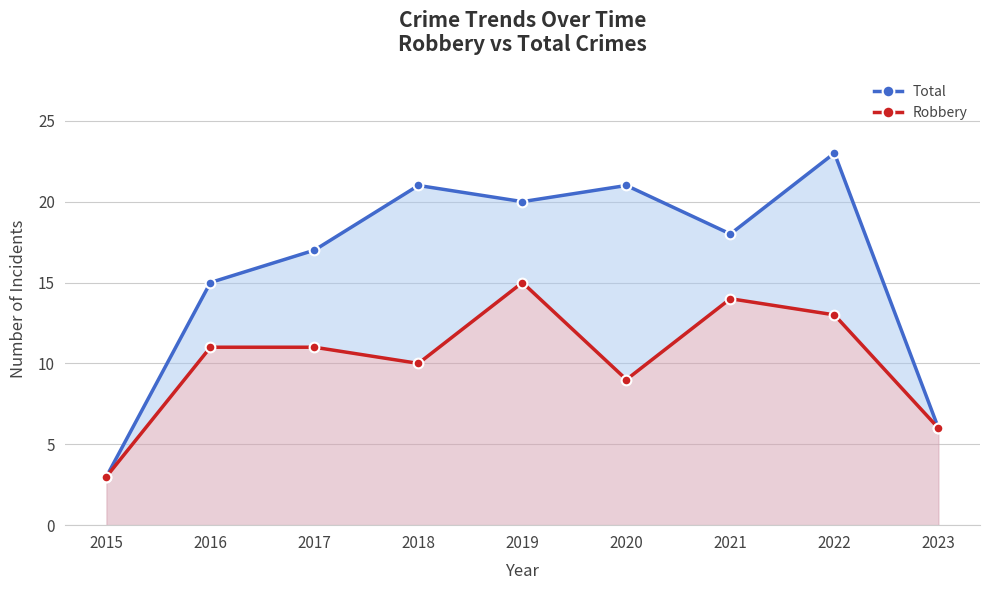

Rank the series at 2016 from highest to lowest value.

Total, Robbery